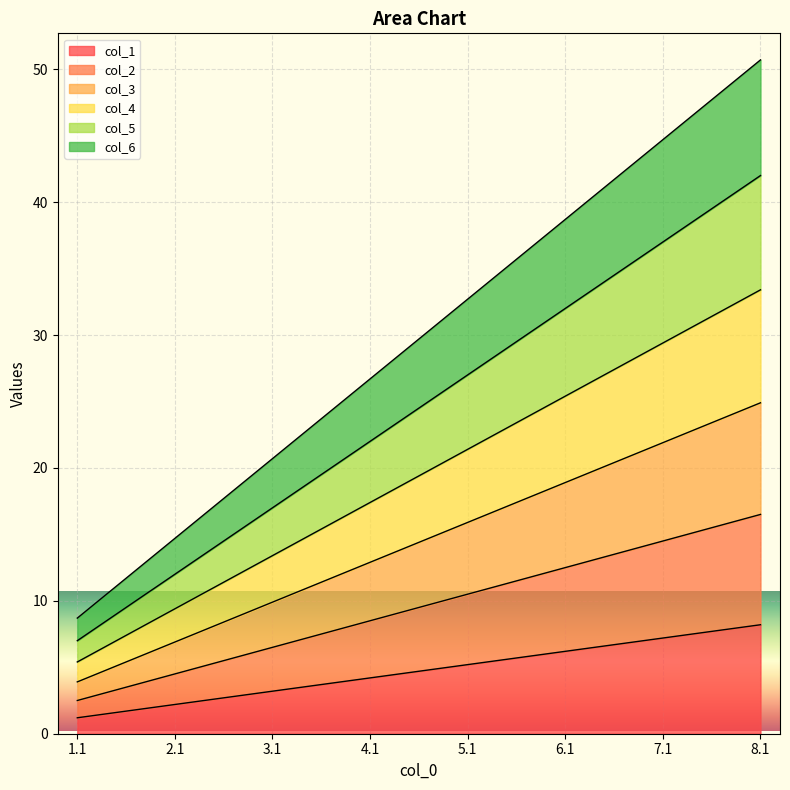

What is the total value across all series at 5.1?

32.7